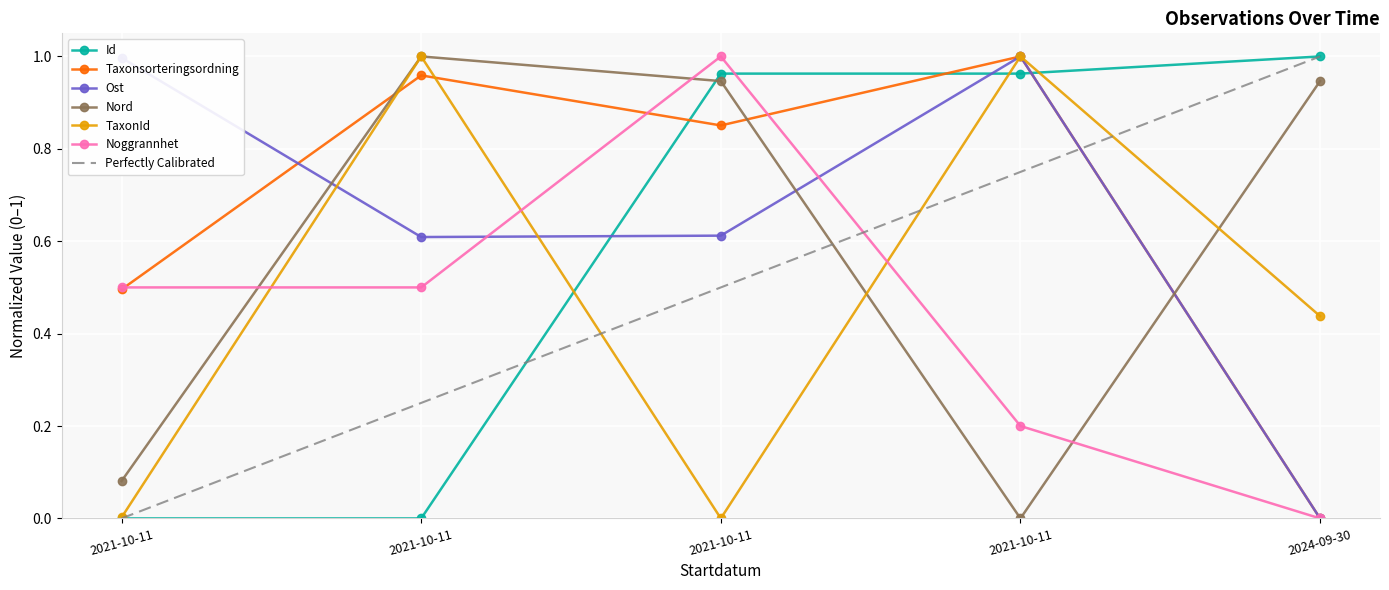

Between which two adjacent categories do Taxonsorteringsordning and Ost first intersect?

2021-10-11 and 2021-10-11